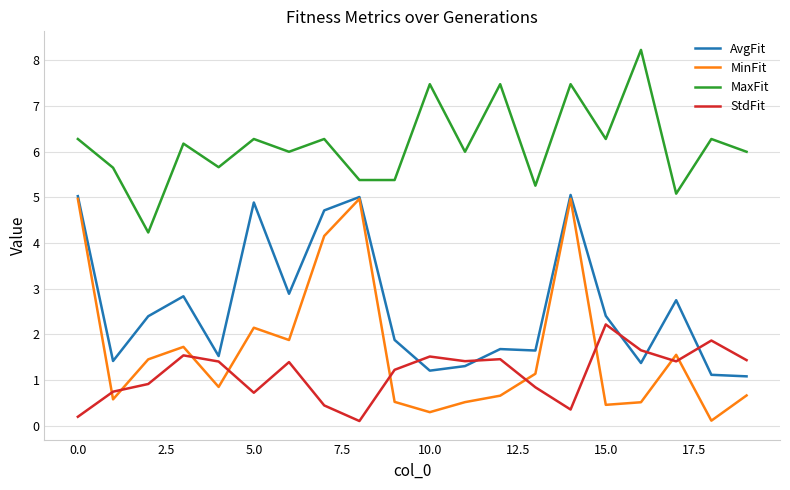

Which series has the largest range (max minus min)?

MinFit